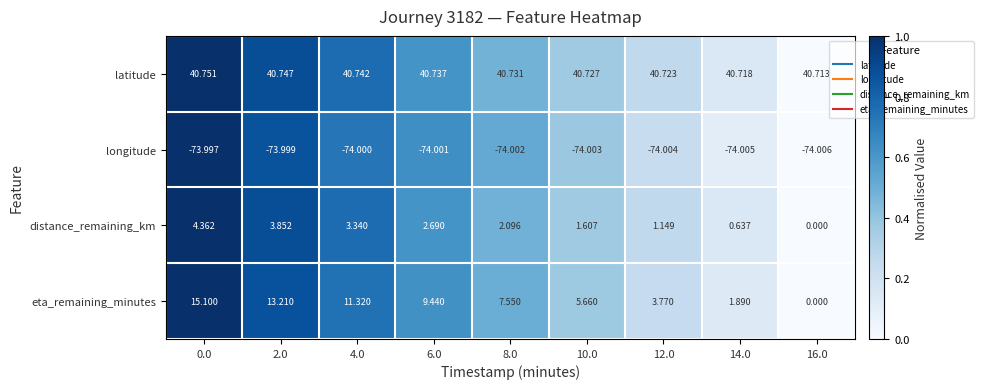

Which series changed the most between 10.0 and 12.0?

eta_remaining_minutes